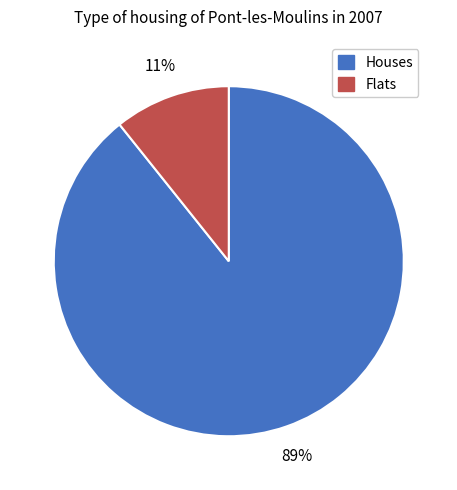

Between Flats and Houses, which is larger?

Houses